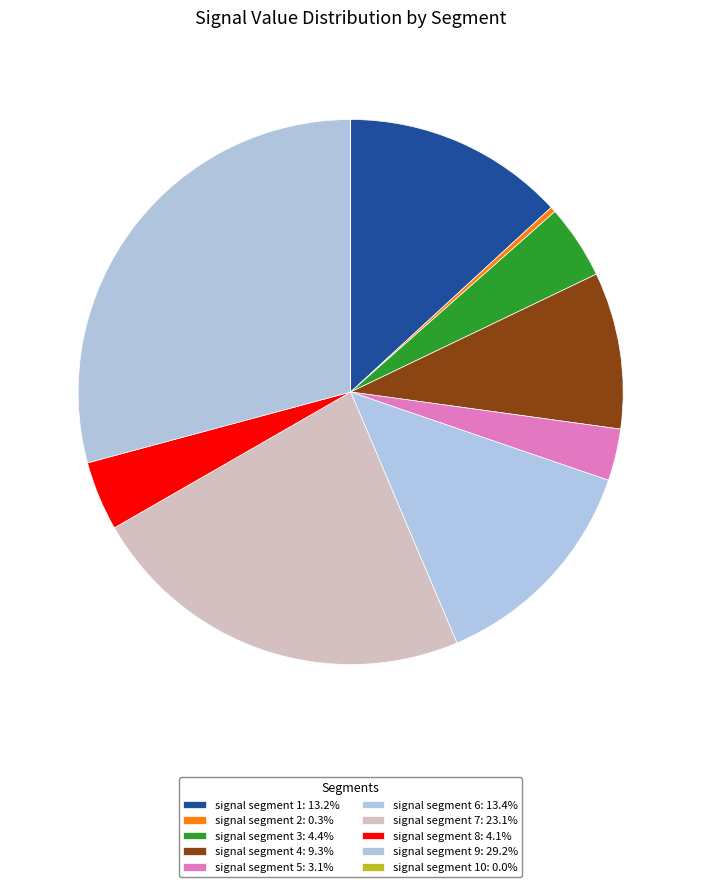

To the nearest percent, what is the average slice percentage?

10%